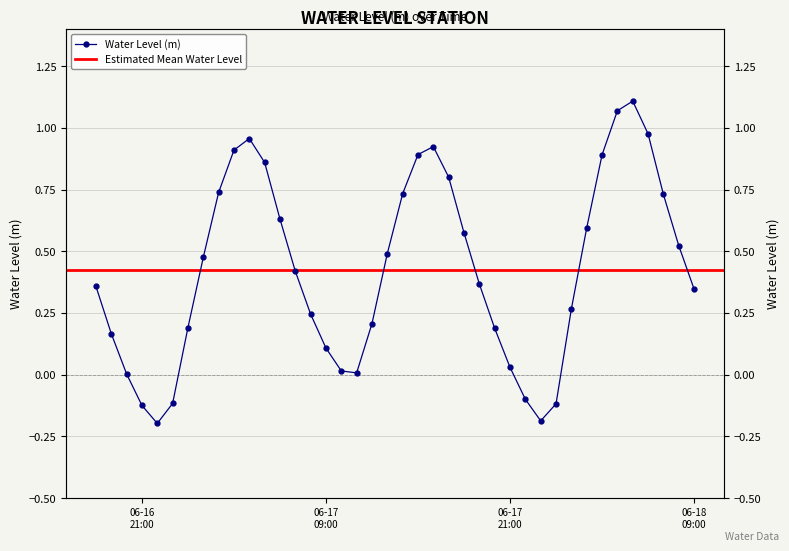

Where does the data first go above 0?

2024-06-16 18:00:00